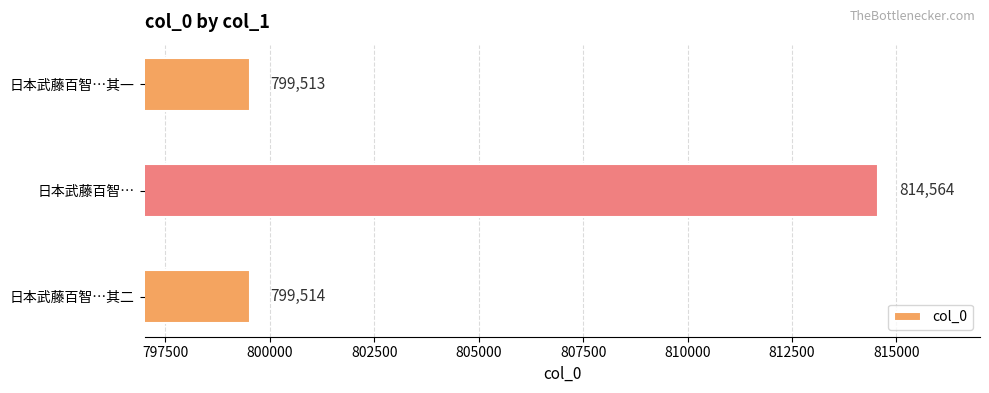

The value at 日本武藤百智… is 1244055. True or false?

False